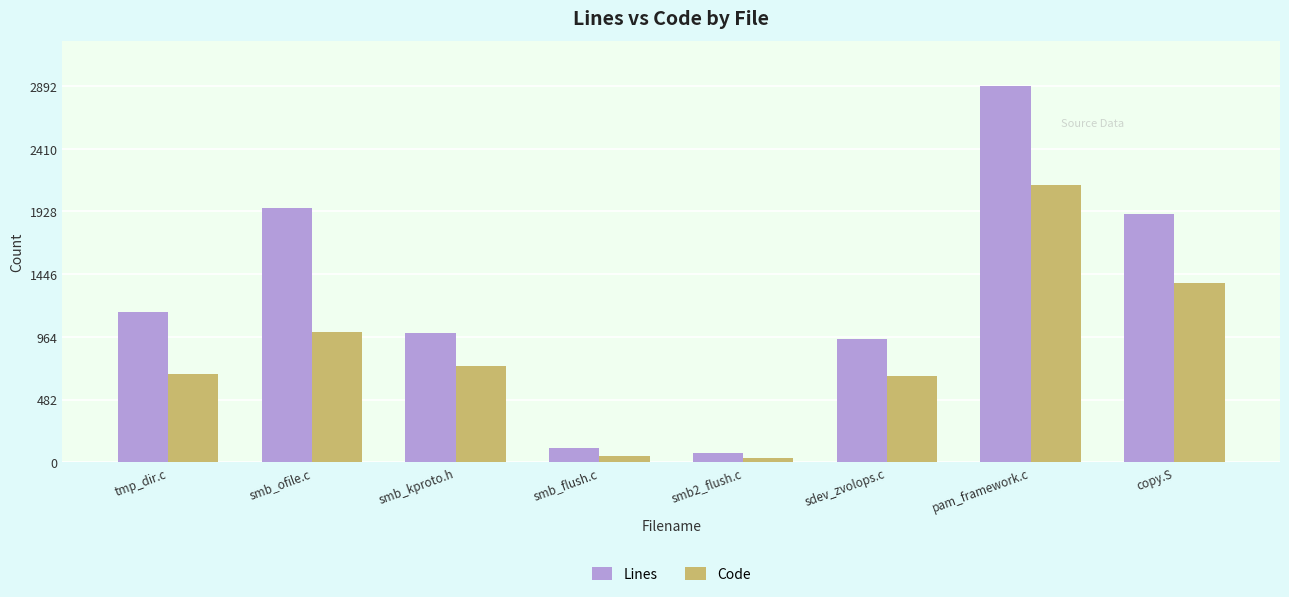

What value does the Code series have at smb_flush.c, to the nearest 50?

50